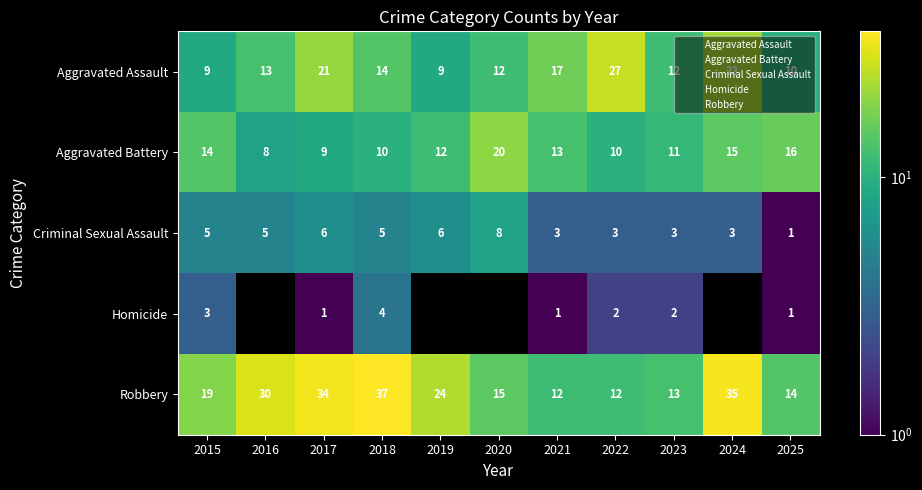

What is the difference between the highest and lowest values at 2025?

15